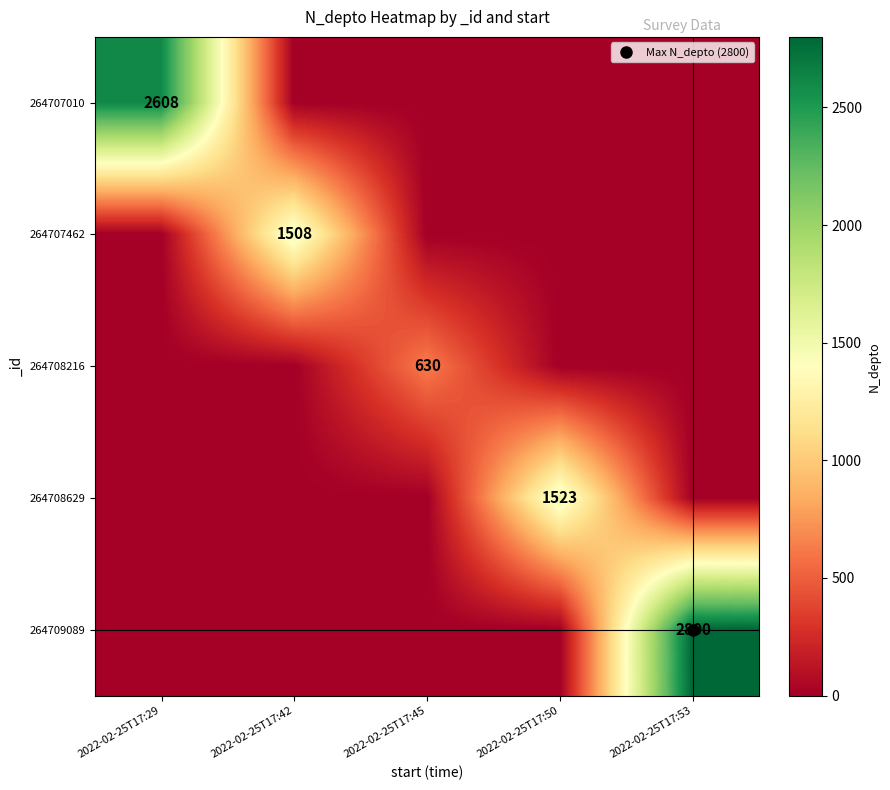

The value of 264708629 at 2022-02-25T17:42 is 489. True or false?

False